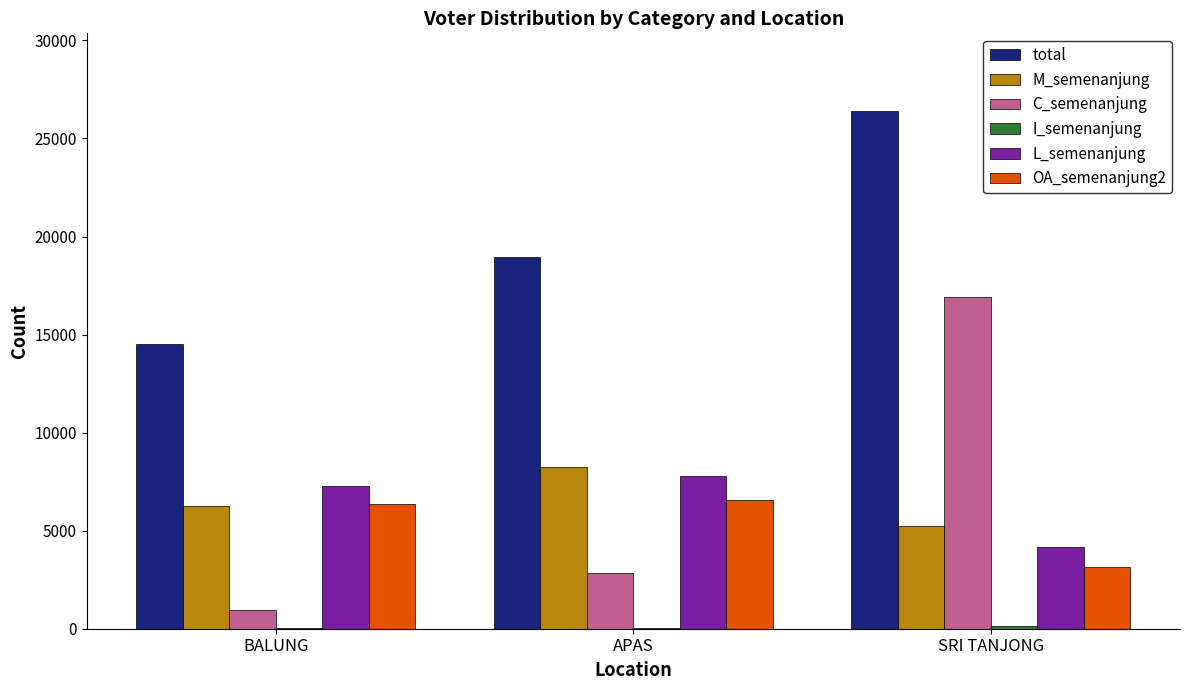

Which category has the highest value across all series?

SRI TANJONG